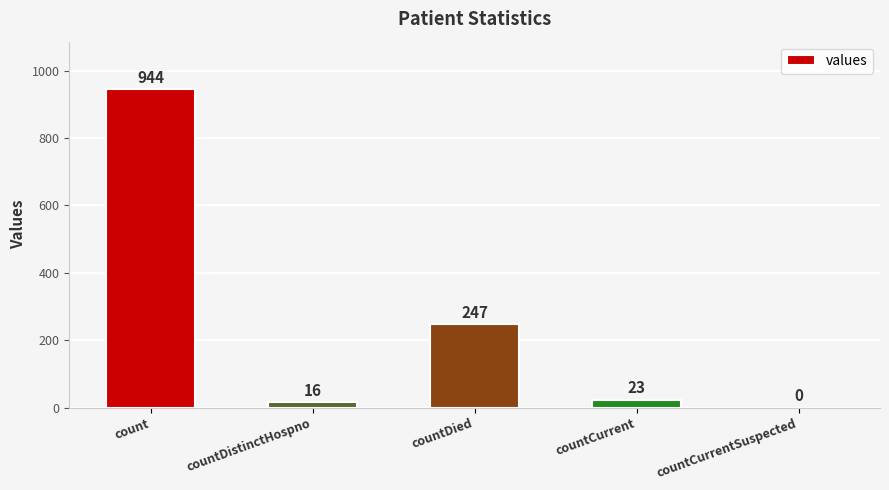

How many values are above zero?

4